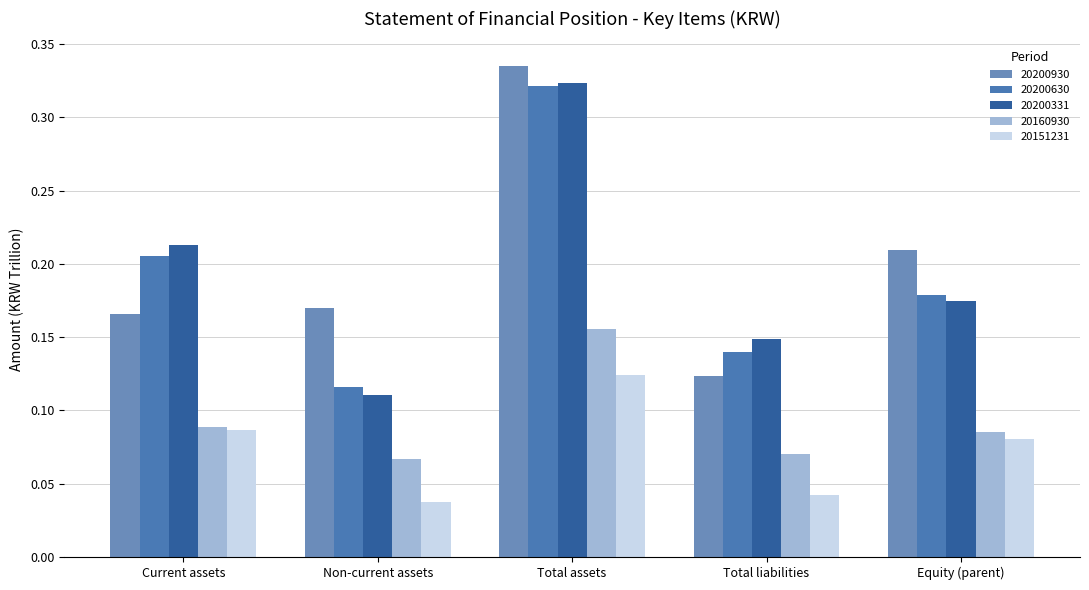

The 20200630 series shows 0.2 at Total liabilities. True or false?

False